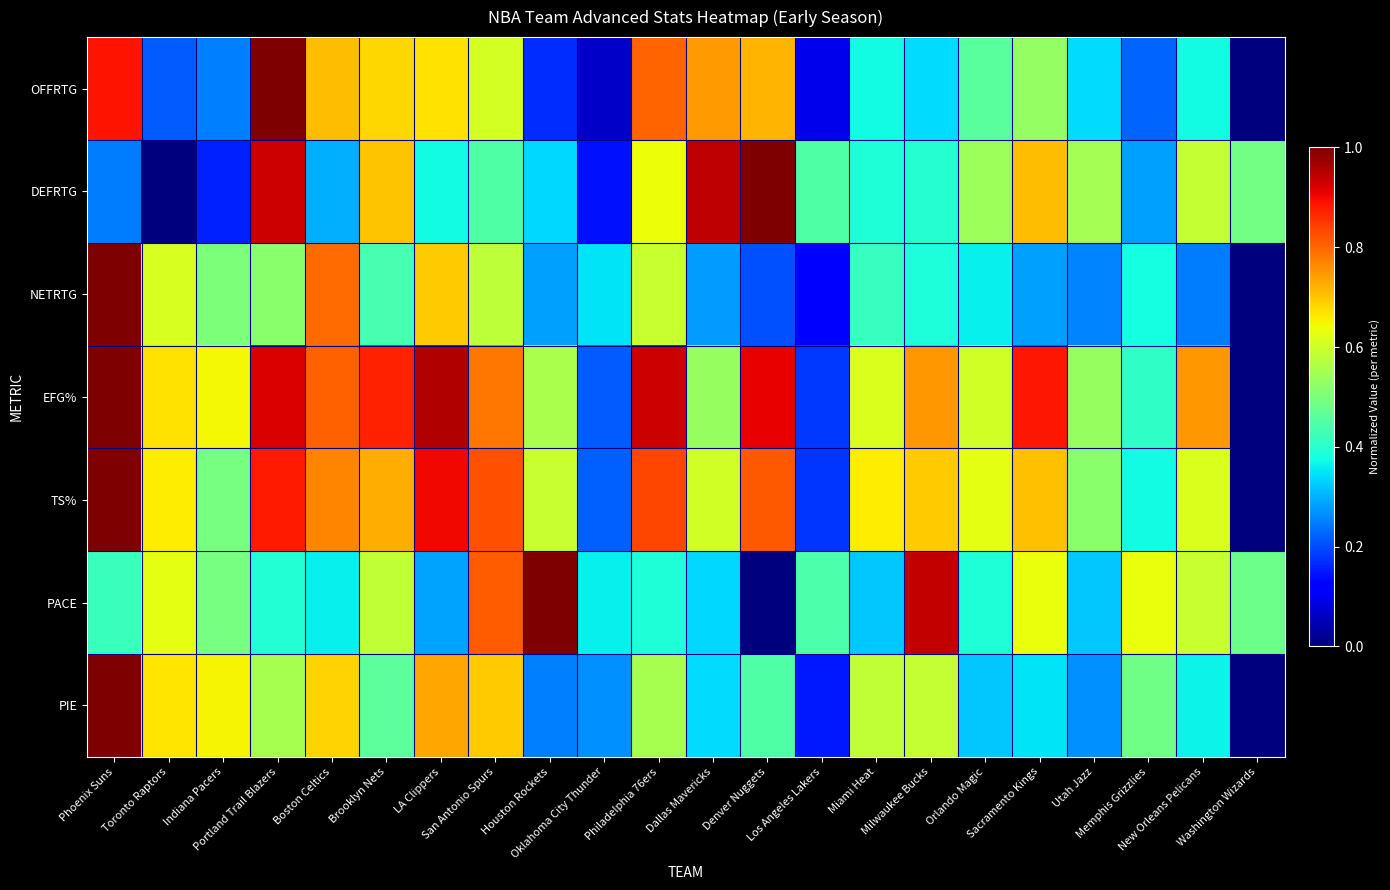

How many distinct data groups are displayed?

7